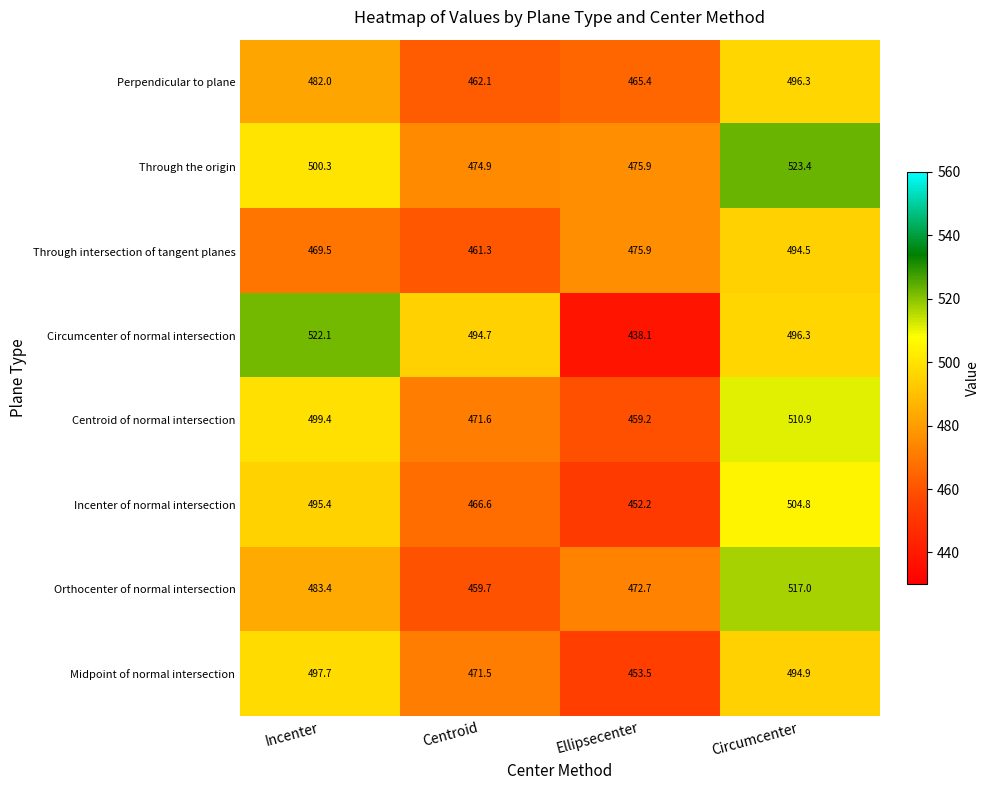

At which category is the sum across all series the highest?

Circumcenter